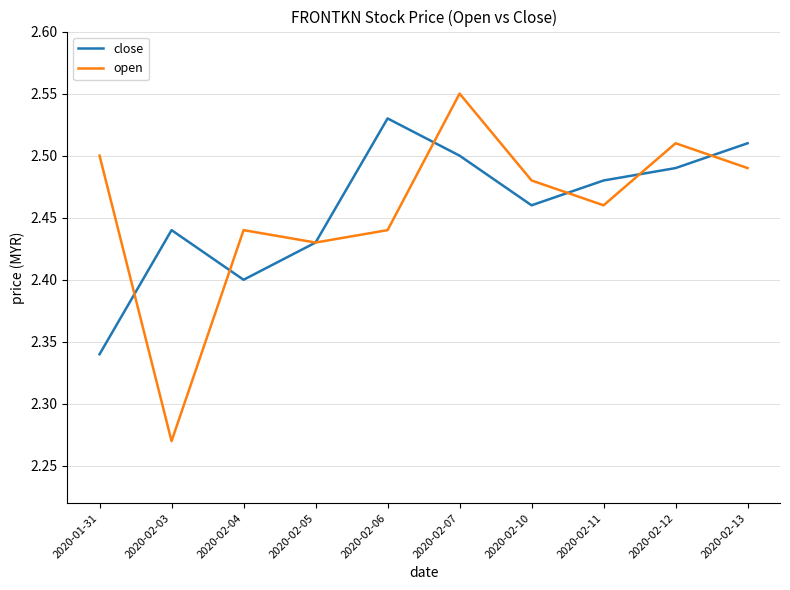

At how many categories does at least one series exceed 2?

10